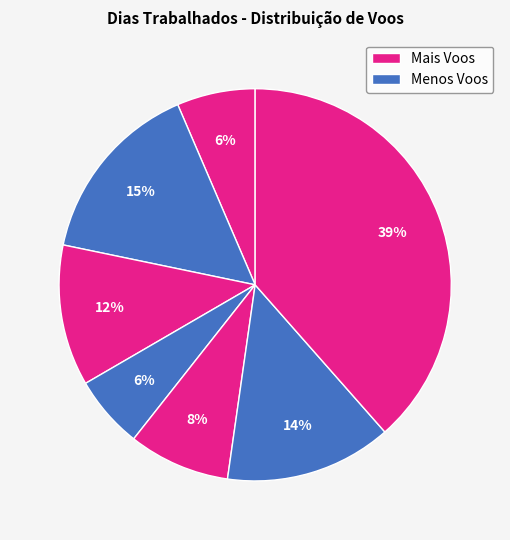

How many slices are in this pie chart?

7